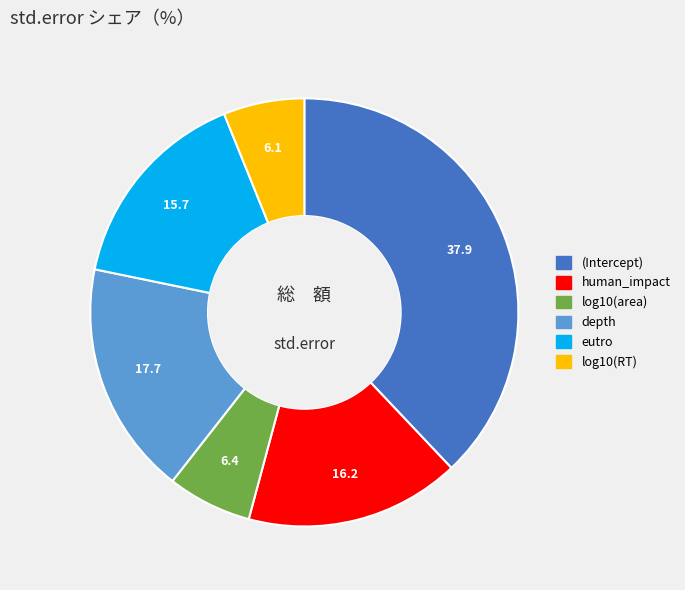

Count the number of slices in the pie.

6